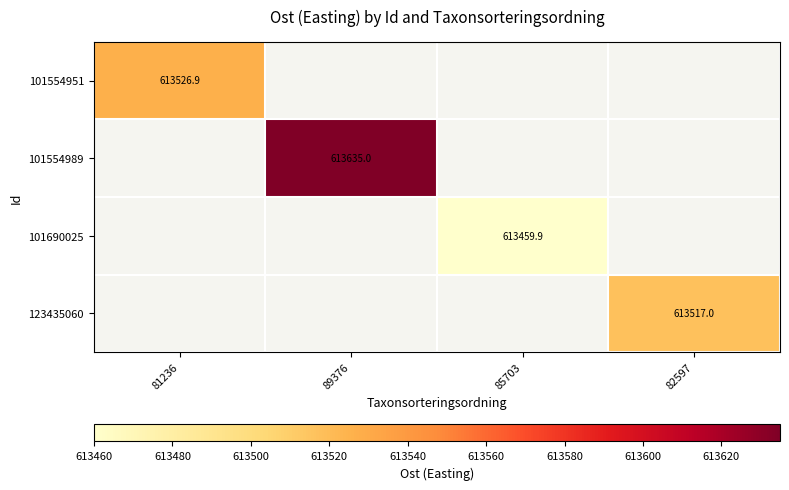

The value of 101554989 at 89376 is 1092866.2. True or false?

False